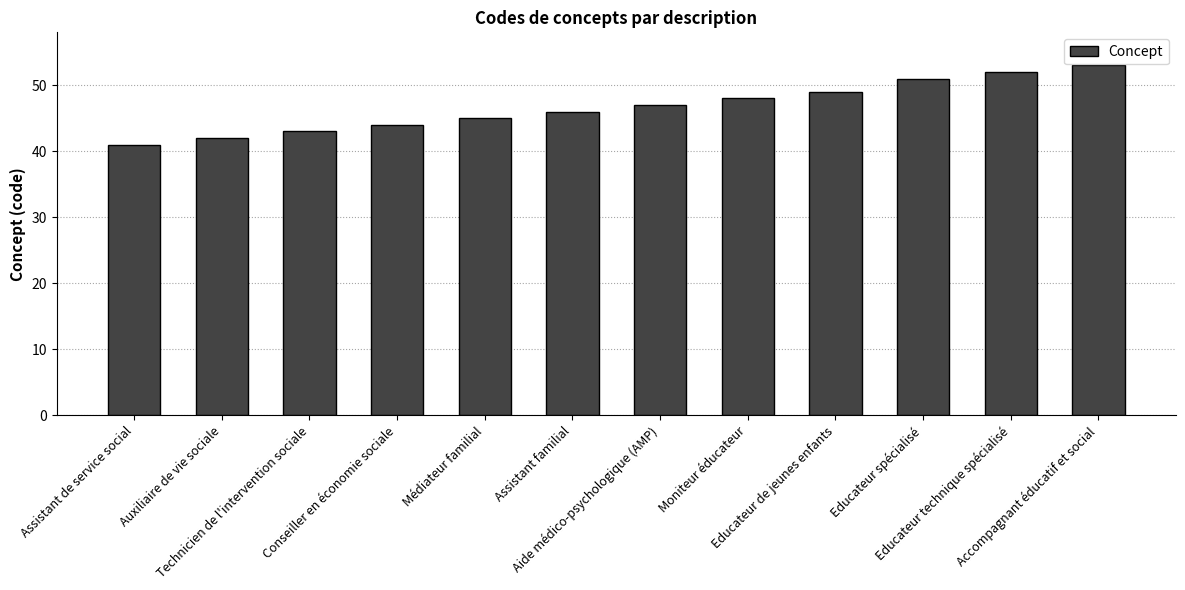

What is the sum of all values?

561